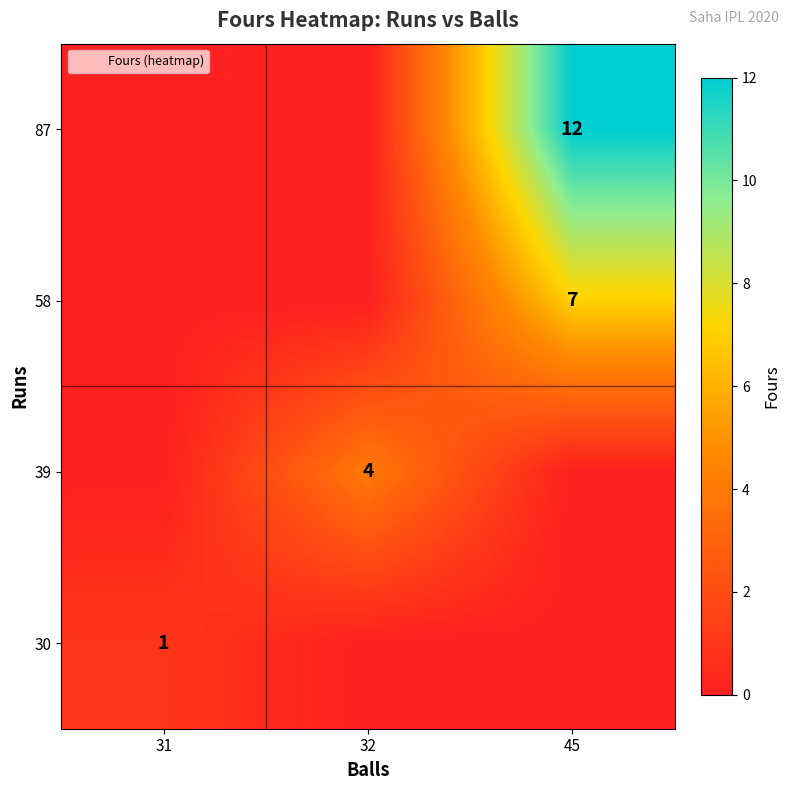

True or false: 58 has a value of 11 at 45.

False